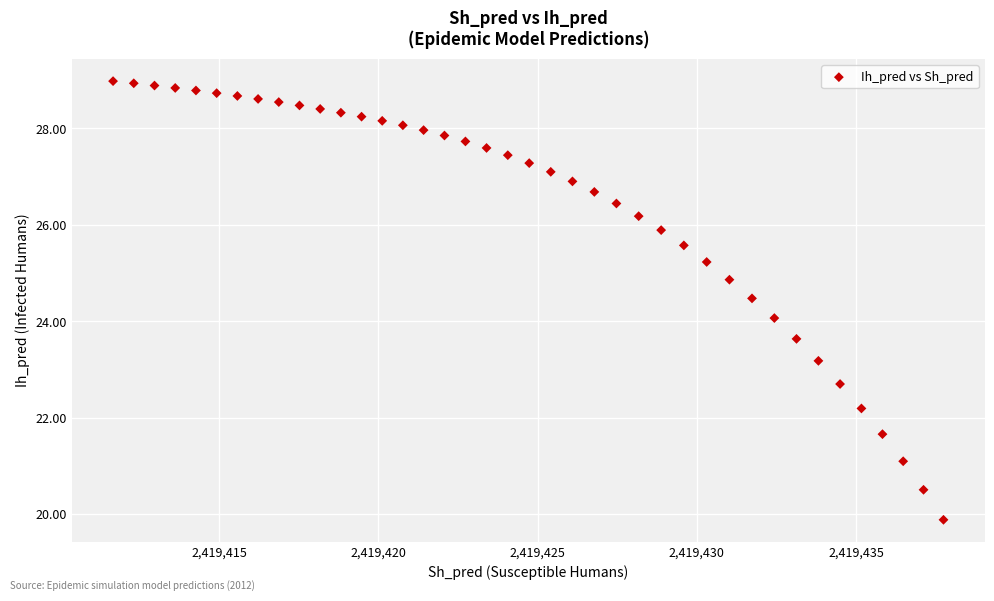

What is the range of X values (max minus min)?

26.1